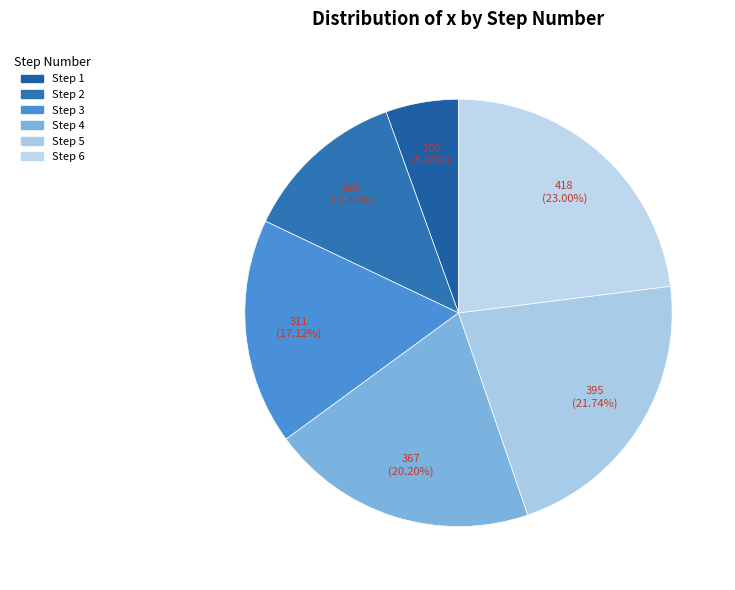

Is Step 2 the majority of the pie?

No